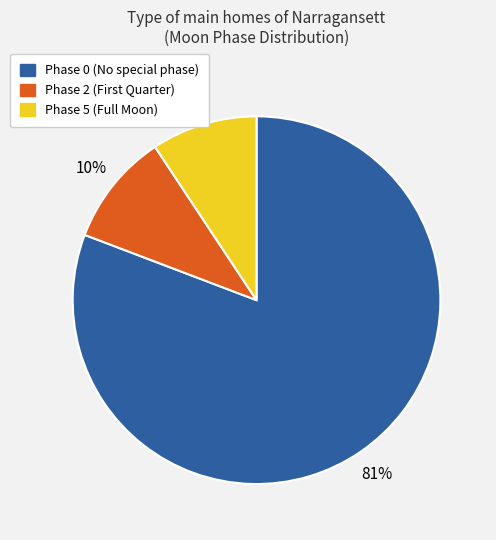

Count the number of slices in the pie.

3